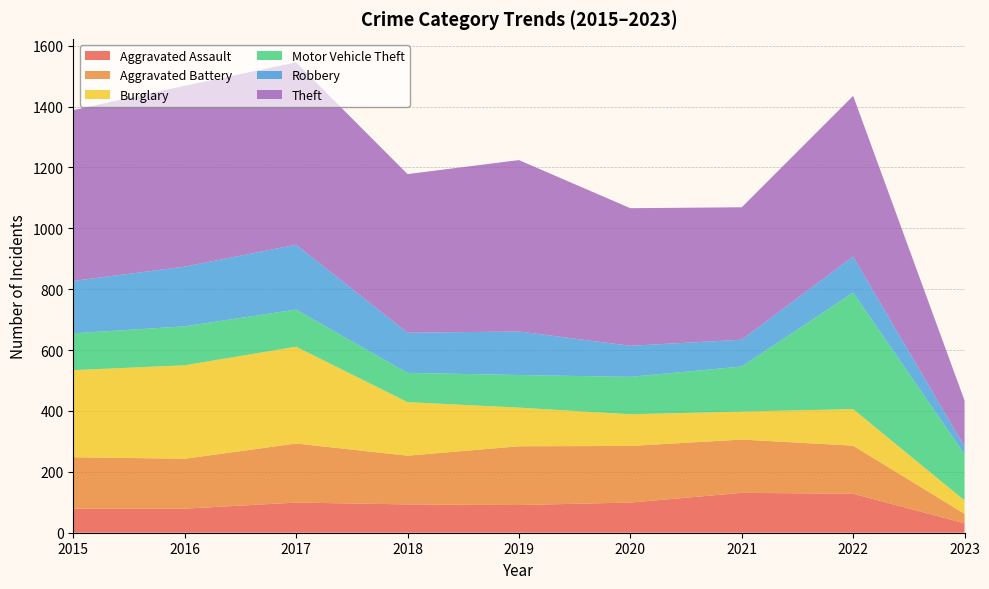

Reading left to right, transcribe all the data shown in this chart.

Aggravated Assault: 2015=79	2016=79	2017=99	2018=93	2019=91	2020=99	2021=131	2022=128	2023=31
Aggravated Battery: 2015=169	2016=164	2017=194	2018=160	2019=193	2020=186	2021=175	2022=158	2023=31
Burglary: 2015=286	2016=307	2017=318	2018=176	2019=127	2020=104	2021=92	2022=120	2023=44
Motor Vehicle Theft: 2015=121	2016=128	2017=122	2018=96	2019=107	2020=123	2021=148	2022=383	2023=152
Robbery: 2015=172	2016=196	2017=213	2018=132	2019=143	2020=102	2021=88	2022=118	2023=25
Theft: 2015=561	2016=594	2017=599	2018=521	2019=563	2020=452	2021=435	2022=528	2023=151